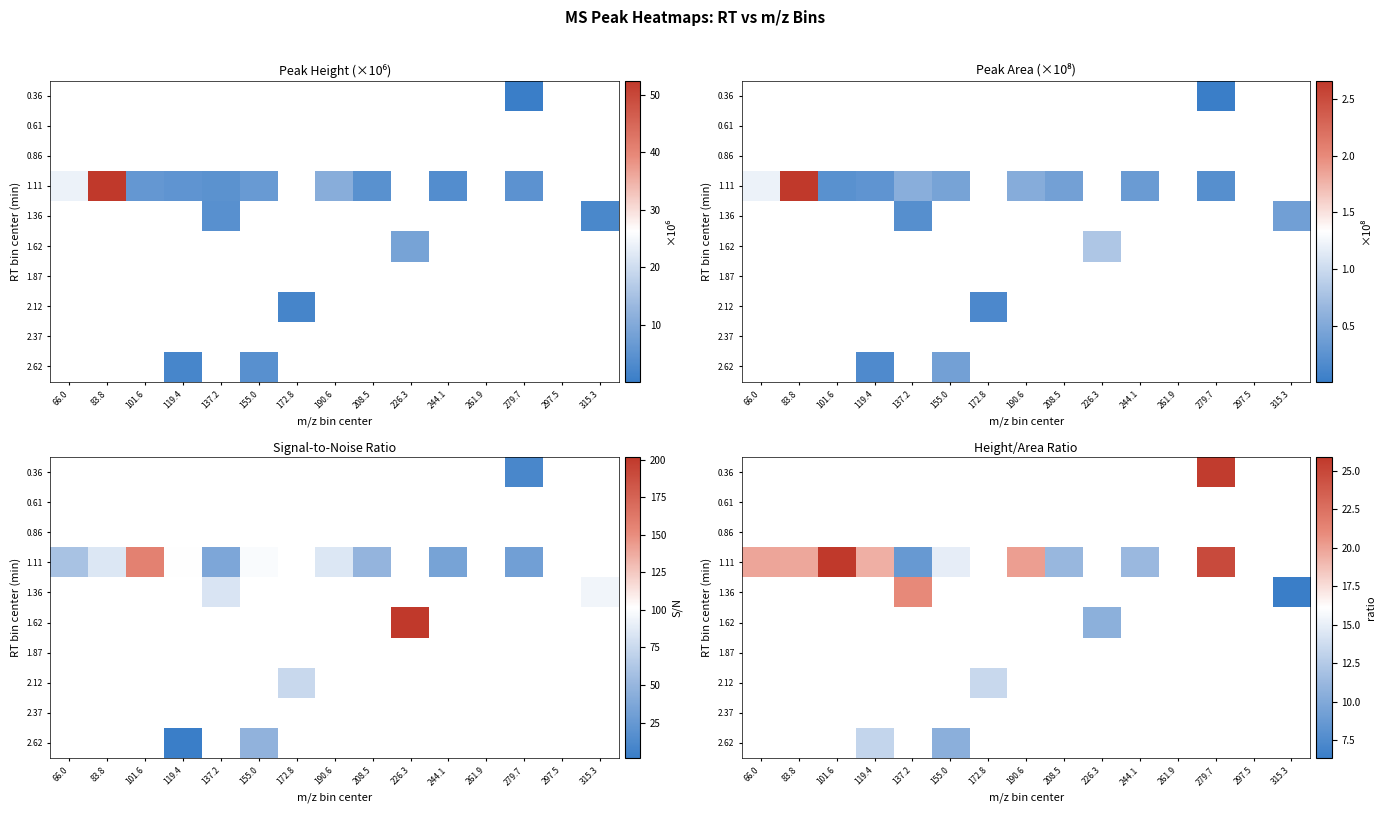

Is it true that 1.11 equals 12.7 at 119.4?

False